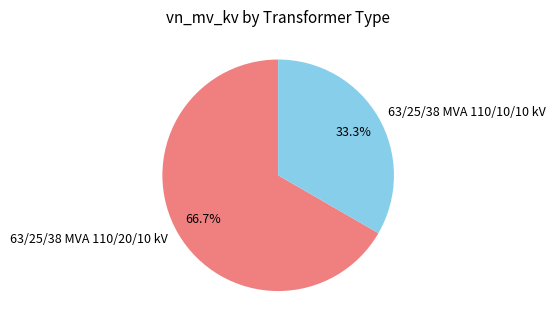

To the nearest percent, what portion does 63/25/38 MVA 110/20/10 kV represent?

67%